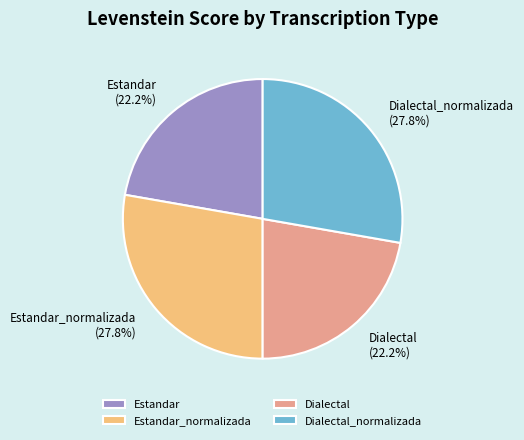

What is the ratio of the value at Estandar to the value at Dialectal_normalizada?

0.8